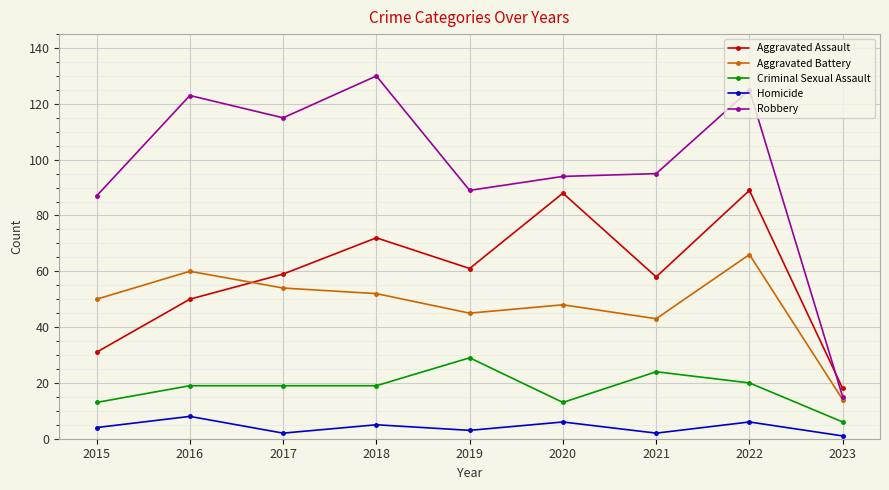

At which label is Aggravated Battery closest to 40?

2021